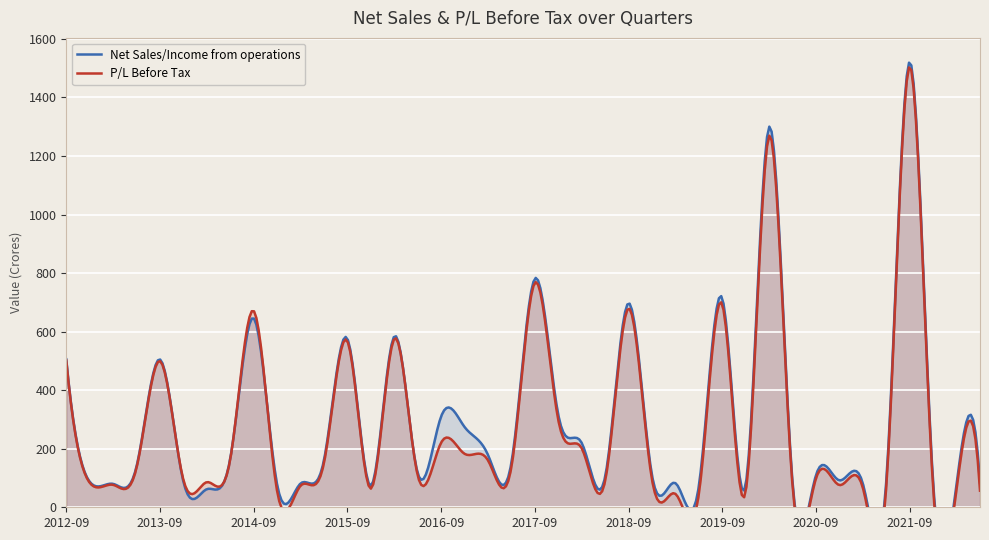

At which category is the sum across all series the highest?

2021-09-30